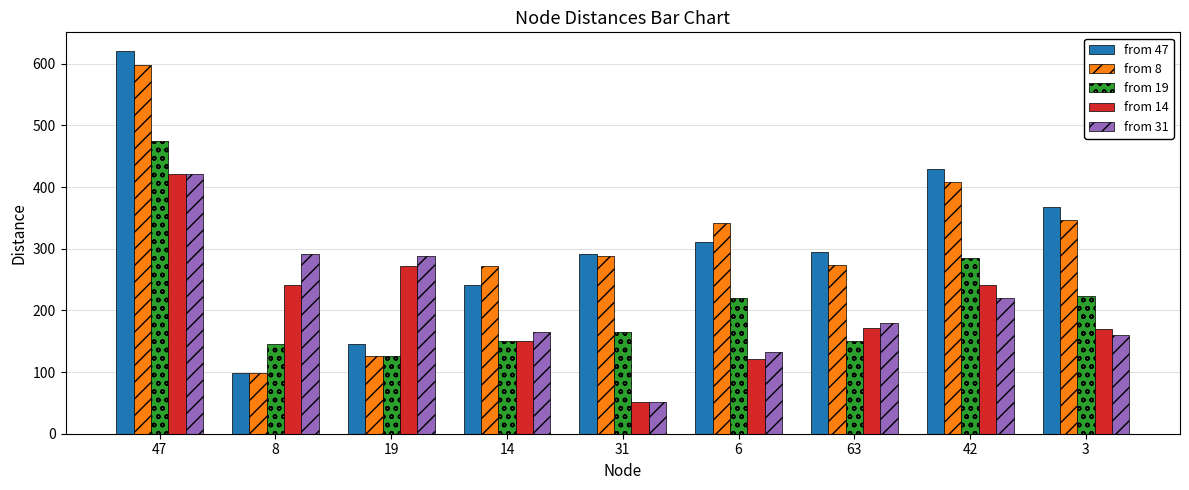

What is the total value across all series at 19?

957